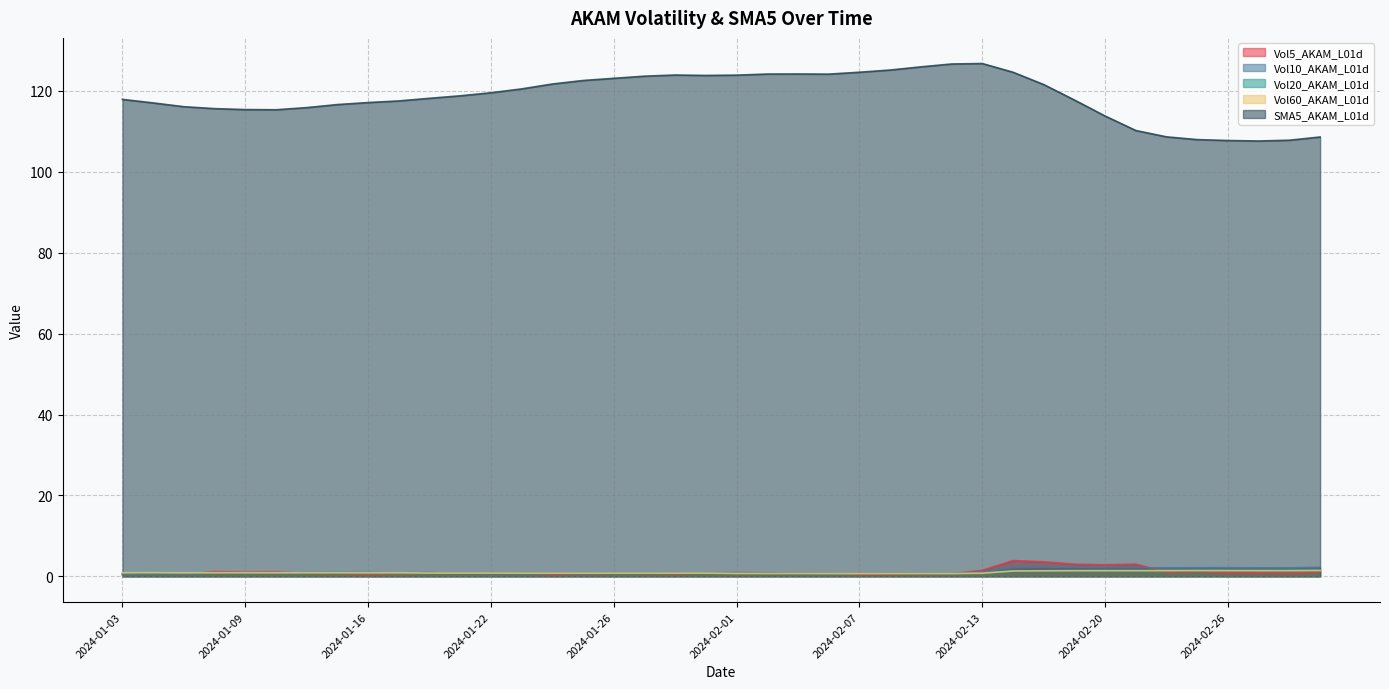

Which series has the largest total across all categories?

SMA5_AKAM_L01d